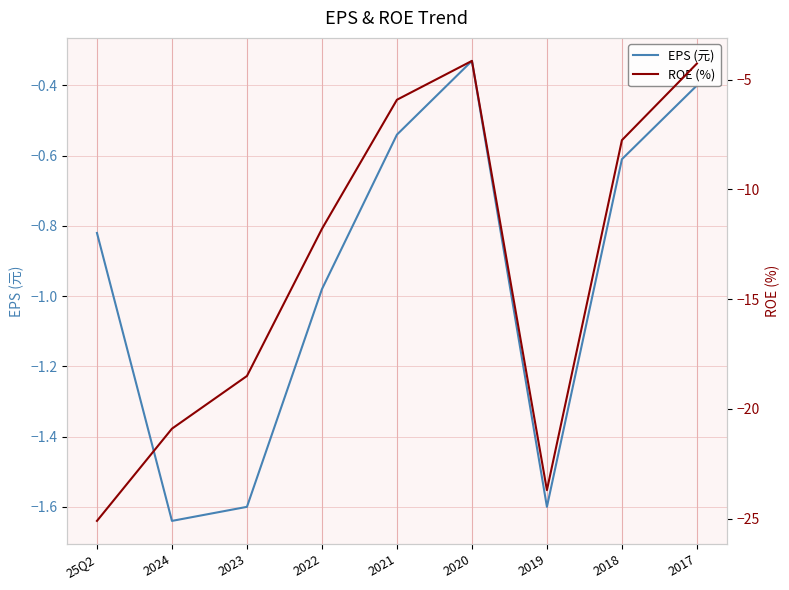

Is this an area chart (filled region under the line)?

No